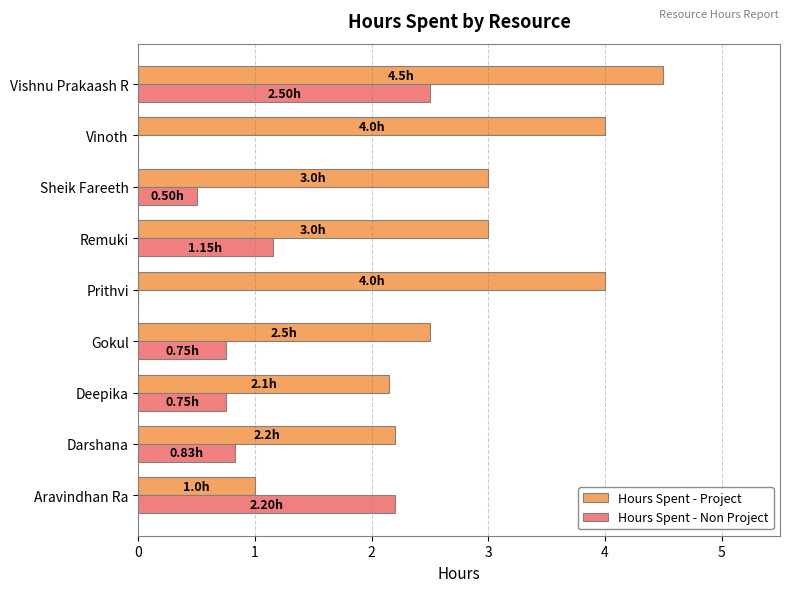

What is the sum of all Hours Spent - Project values?

26.4